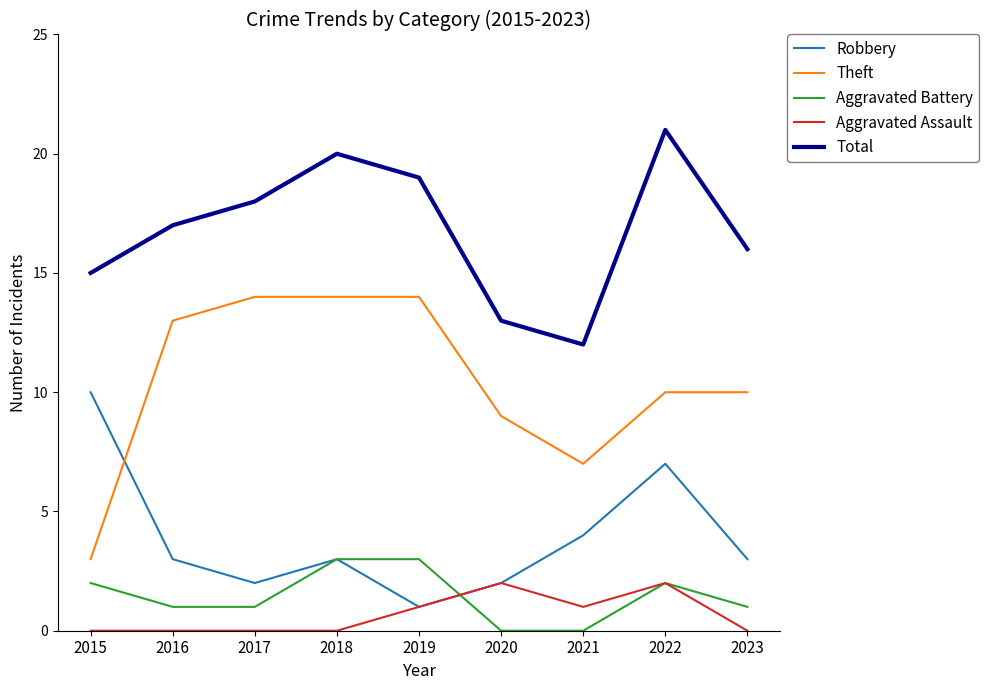

Is it true that Aggravated Battery equals 1 at 2023?

True